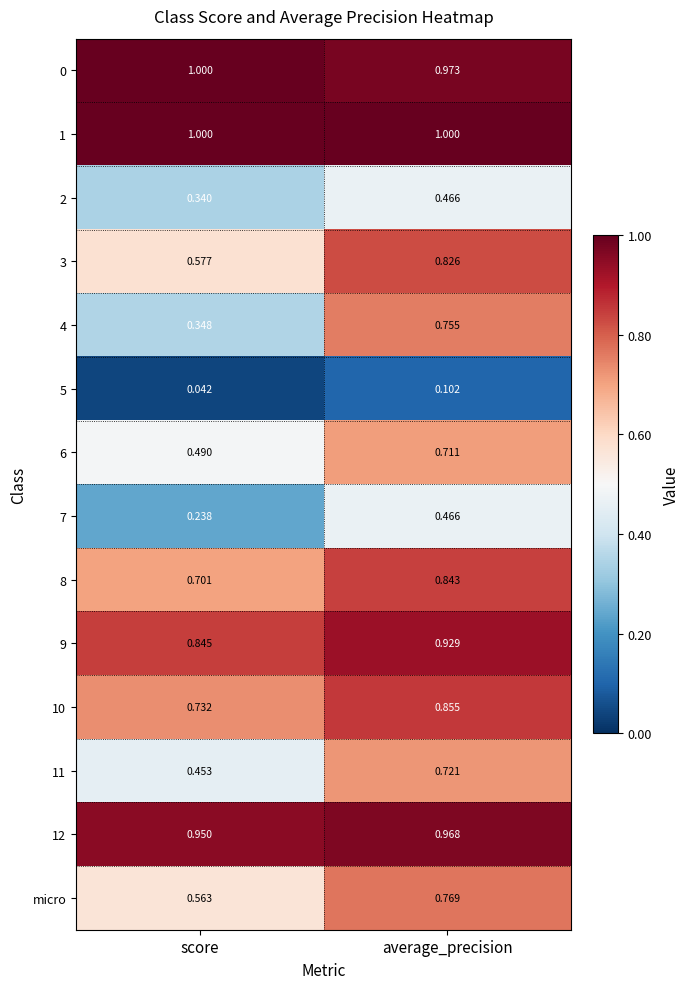

Count the number of data series in this chart.

14